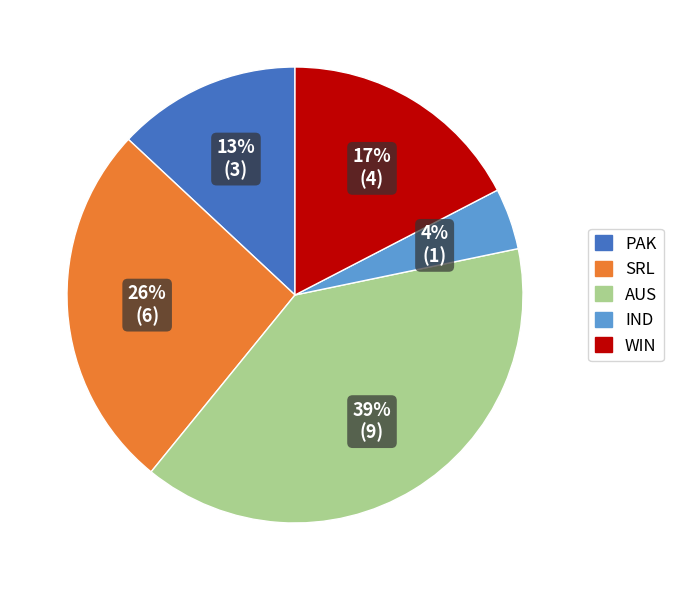

Is there any slice that represents more than half of the pie?

No